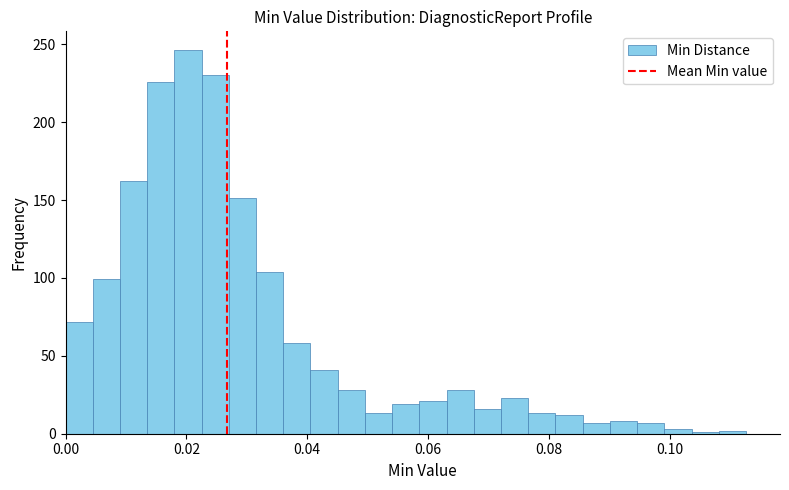

Around what value on the x-axis is the tallest bar? Give the approximate position of its centre, as read against the axis.

0.020